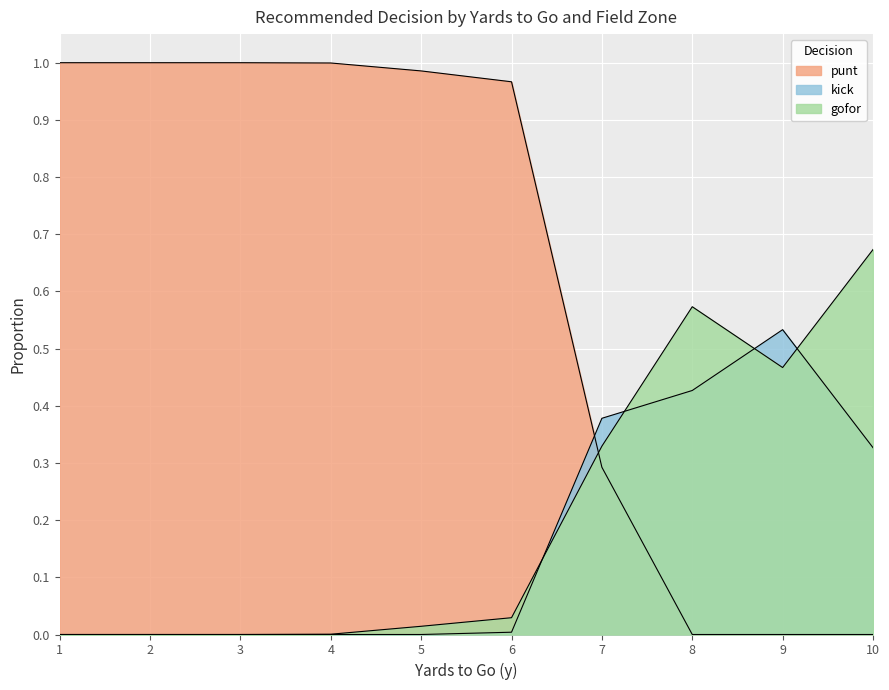

How many categories are shown in the chart?

10